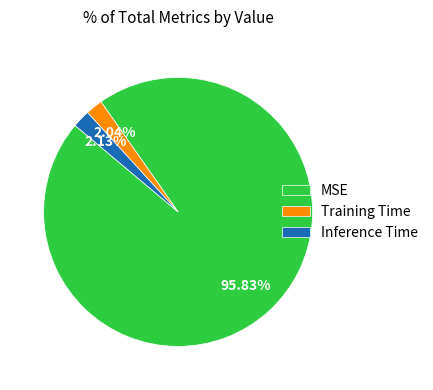

The Inference Time slice represents 2% of the pie. True or false?

True